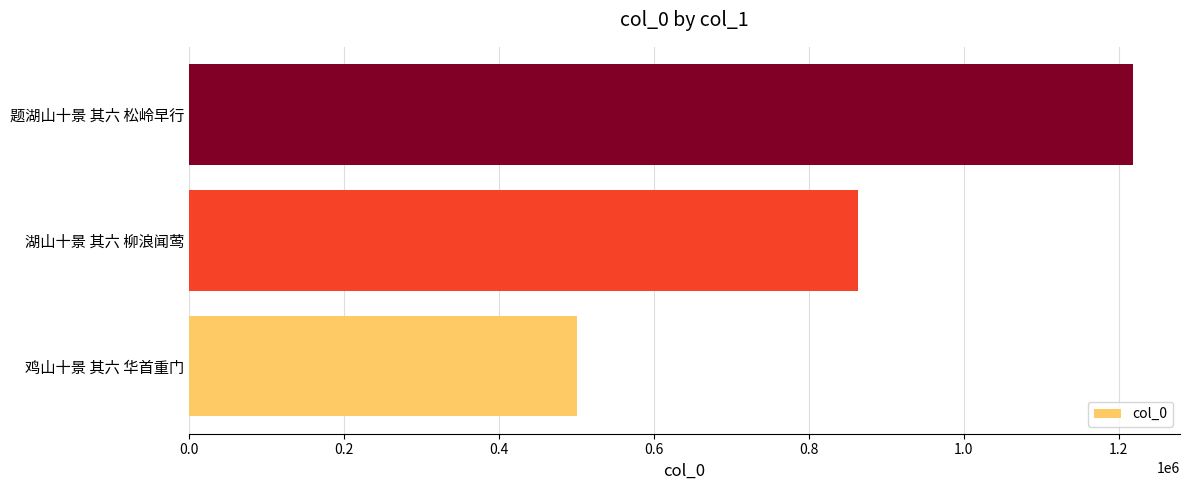

How many categories are shown in the chart?

3